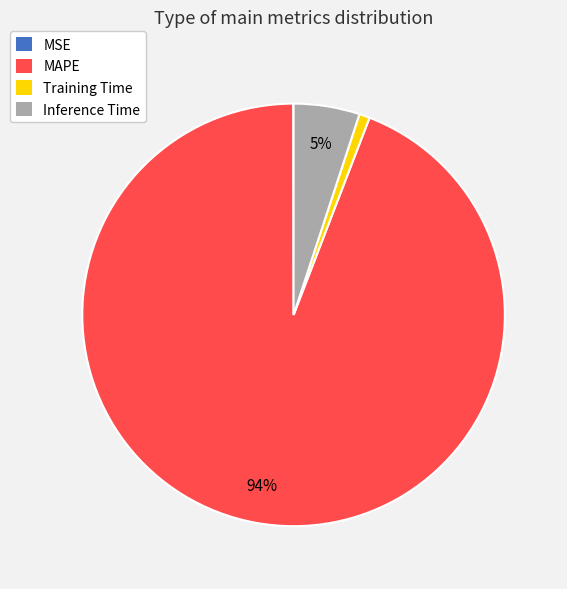

Which has a higher value, Training Time or Inference Time?

Inference Time